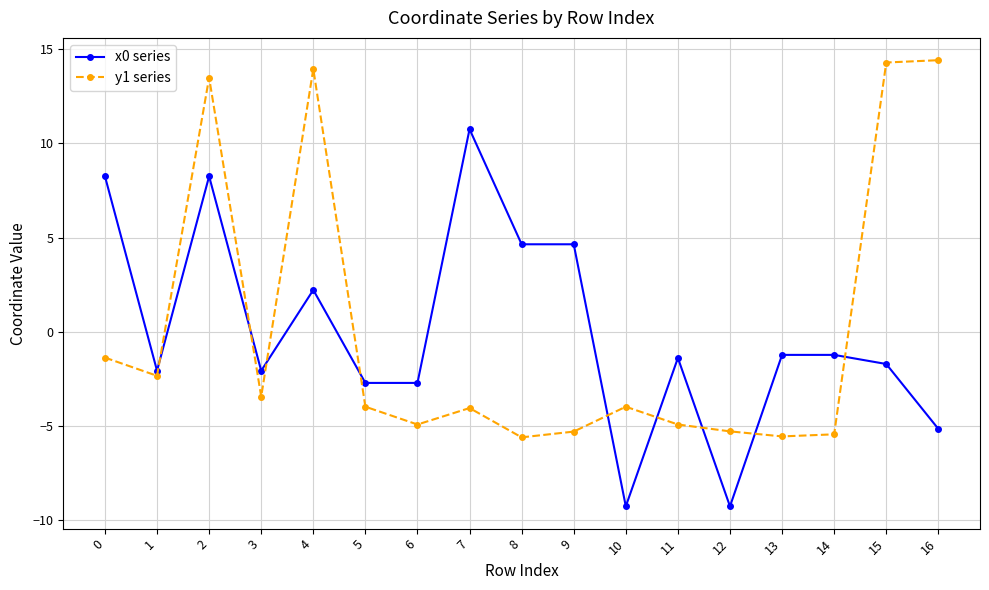

Is the value of y1 series at 16 greater than the value of x0 series at 7?

Yes